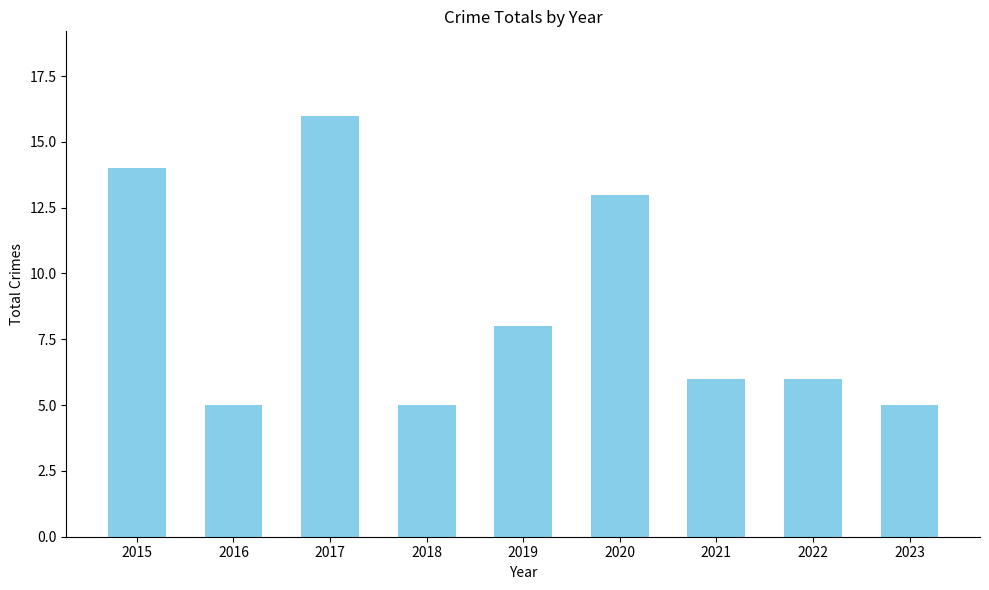

Which has a higher value, 2019 or 2022?

2019